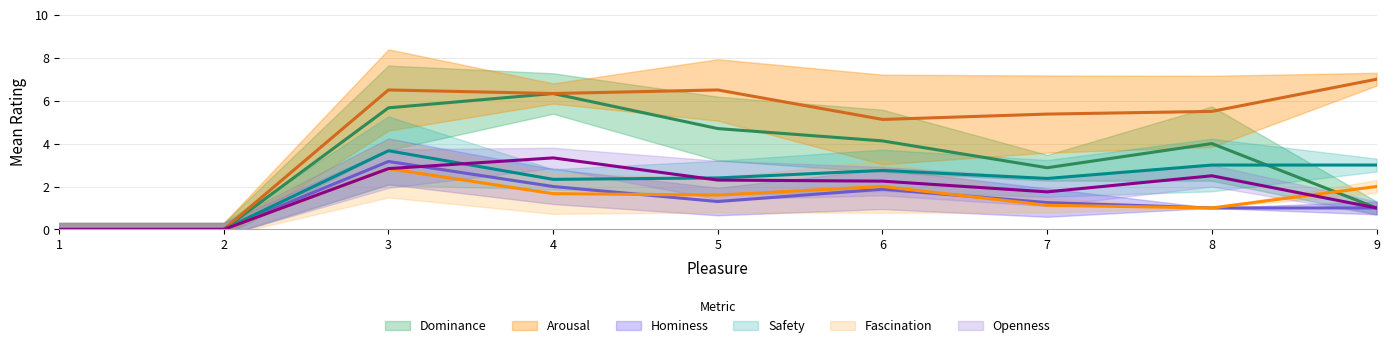

What is the total value across all series at 9?

14.7